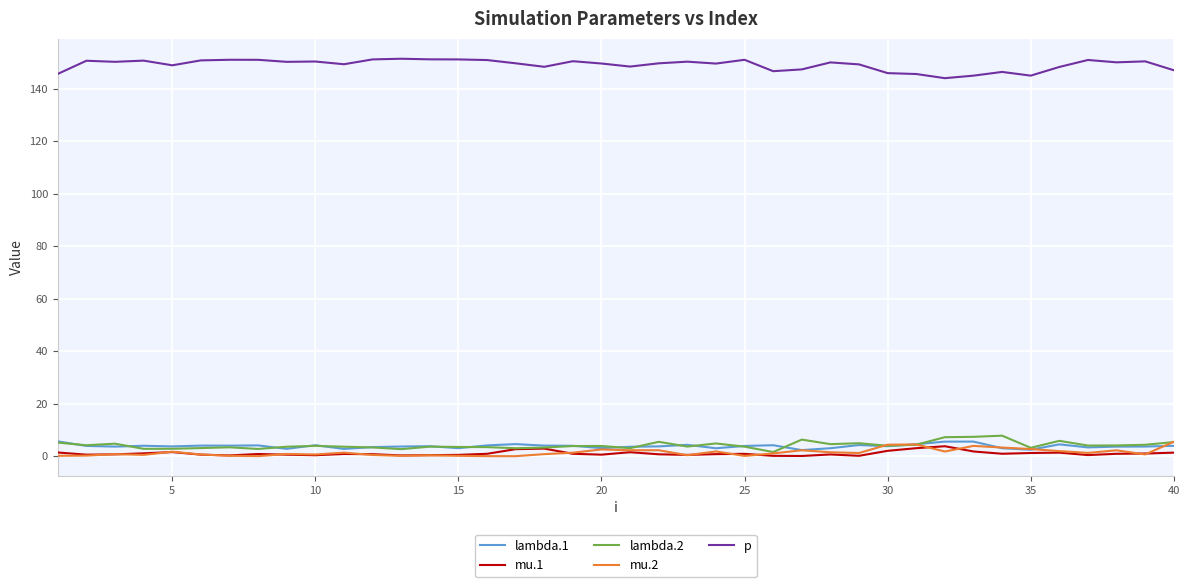

What is the greatest value displayed?

151.5